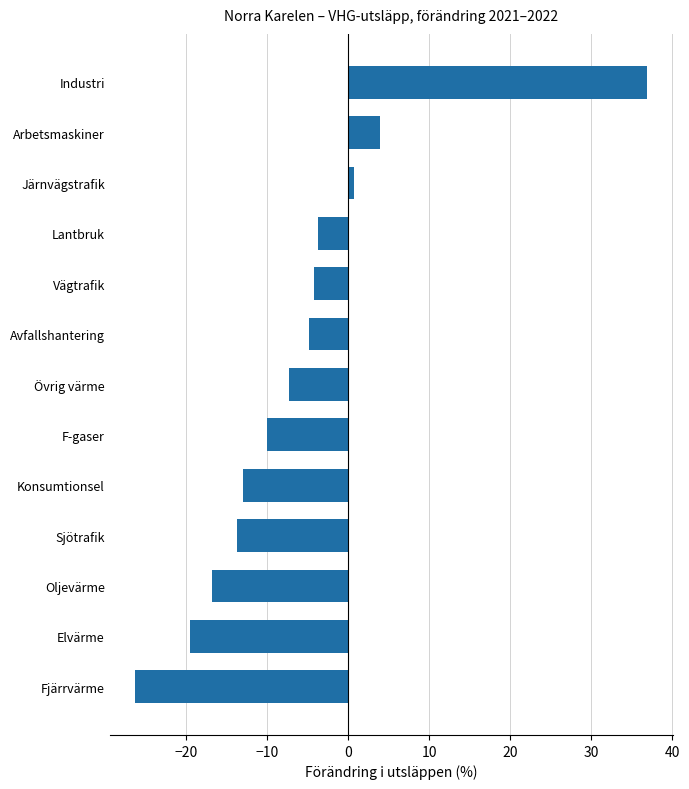

List the labels in order of value, largest first.

Industri, Arbetsmaskiner, Järnvägstrafik, Lantbruk, Vägtrafik, Avfallshantering, Övrig värme, F-gaser, Konsumtionsel, Sjötrafik, Oljevärme, Elvärme, Fjärrvärme